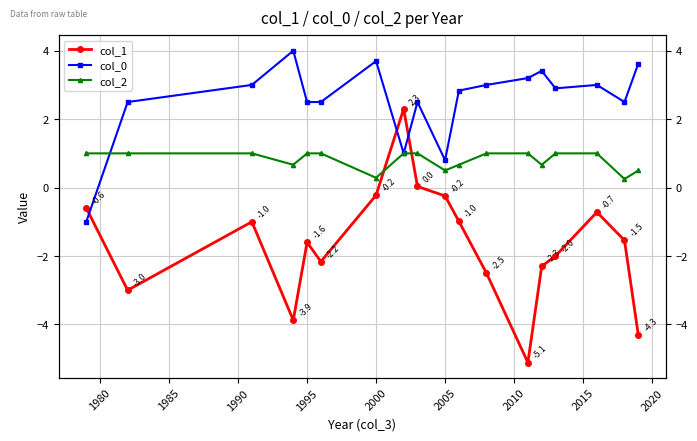

Which has a higher value, 2005 or 2000?

2005